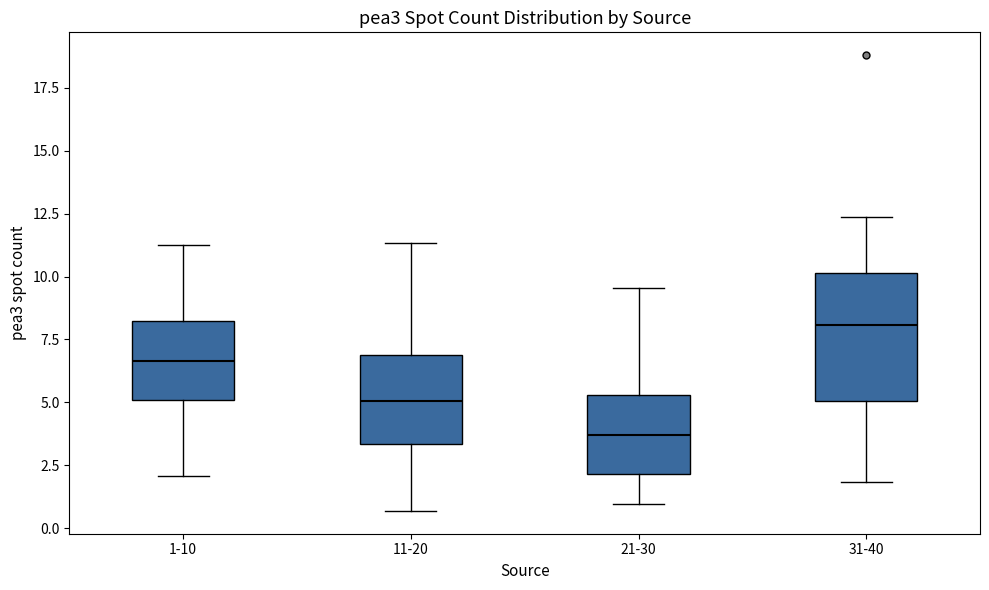

Reading left to right, transcribe this box plot: for each box, give where its median line is, the range the box spans, and where its two whiskers end, as read against the y-axis. The values are not printed on the chart, so give them approximately, as read against the axis.

1-10: median 6.5, box 5.0 to 8.0, whiskers 2.0 to 11.0
11-20: median 5.0, box 3.5 to 7.0, whiskers 0.5 to 11.5
21-30: median 3.5, box 2.0 to 5.5, whiskers 1.0 to 9.5
31-40: median 8.0, box 5.0 to 10.0, whiskers 2.0 to 12.5